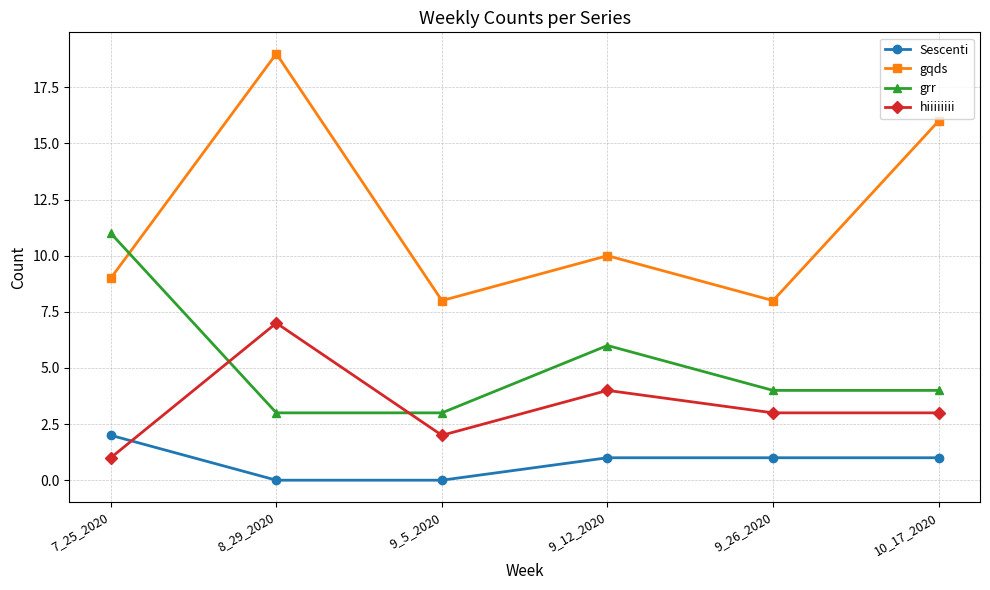

Which series has the largest range (max minus min)?

gqds